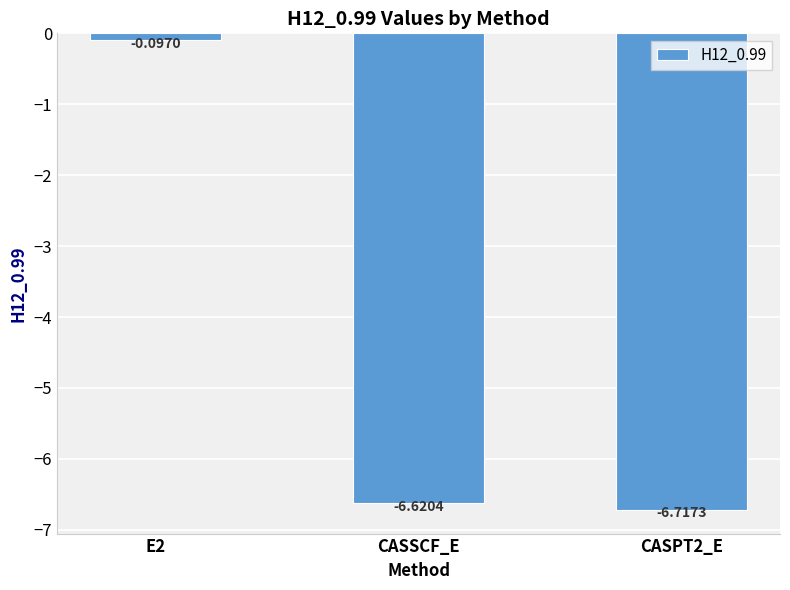

The chart shows a value of -9.1 at CASPT2_E. True or false?

False